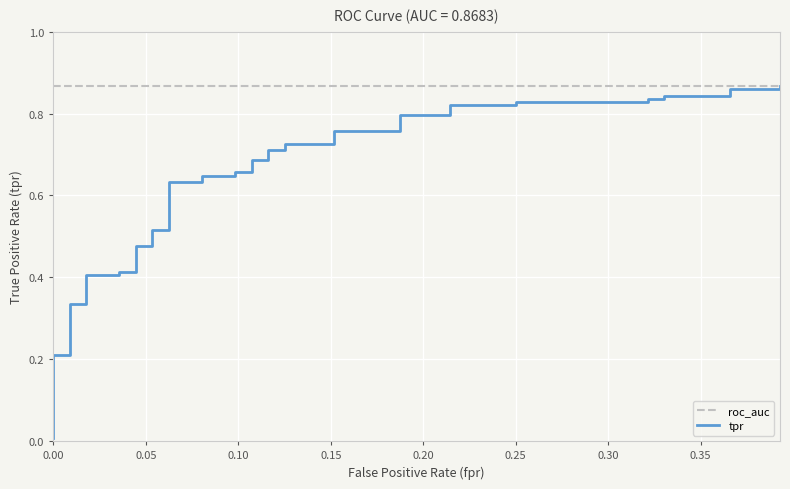

Reading right to left, extract all data points from this chart.

roc_auc: 0.9	0.9	0.9	0.9	0.9	0.9	0.9	0.9	0.9	0.9	0.9	0.9	0.9	0.9	0.9	0.9	0.9	0.9	0.9	0.9	0.9	0.9	0.9	0.9	0.9	0.9	0.9	0.9	0.9	0.9	0.9	0.9	0.9	0.9	0.9	0.9	0.9	0.9	0.9	0.9
tpr: 0.9	0.9	0.9	0.8	0.8	0.8	0.8	0.8	0.8	0.8	0.8	0.8	0.8	0.8	0.8	0.7	0.7	0.7	0.7	0.7	0.7	0.7	0.7	0.6	0.6	0.6	0.6	0.5	0.5	0.5	0.5	0.4	0.4	0.4	0.4	0.3	0.3	0.2	0.2	0.0